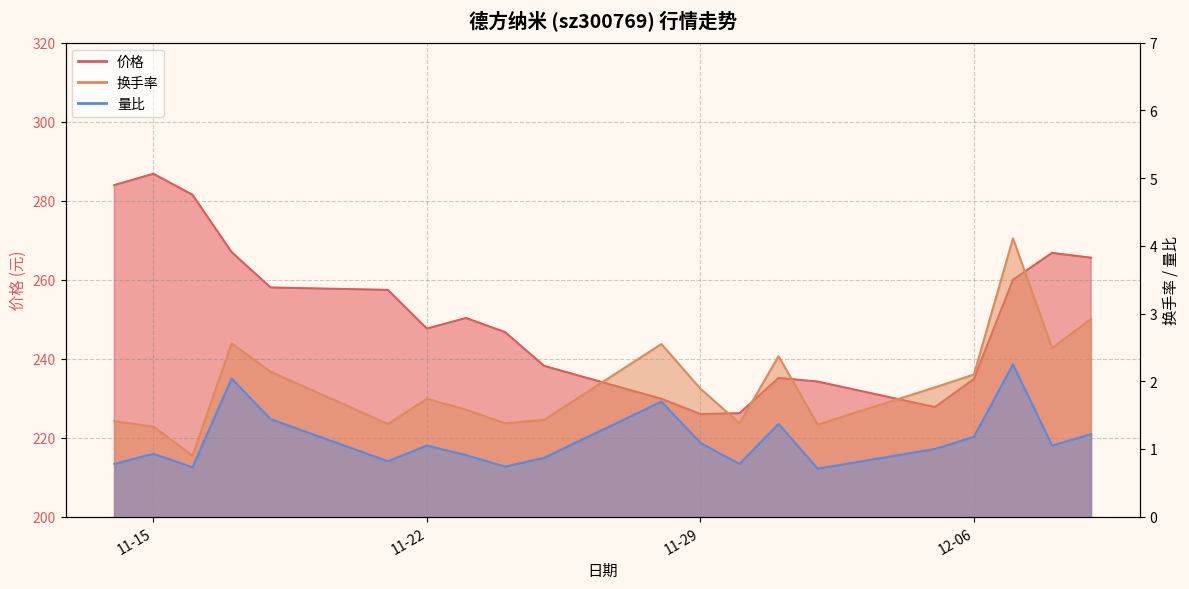

Which series has the largest range (max minus min)?

价格